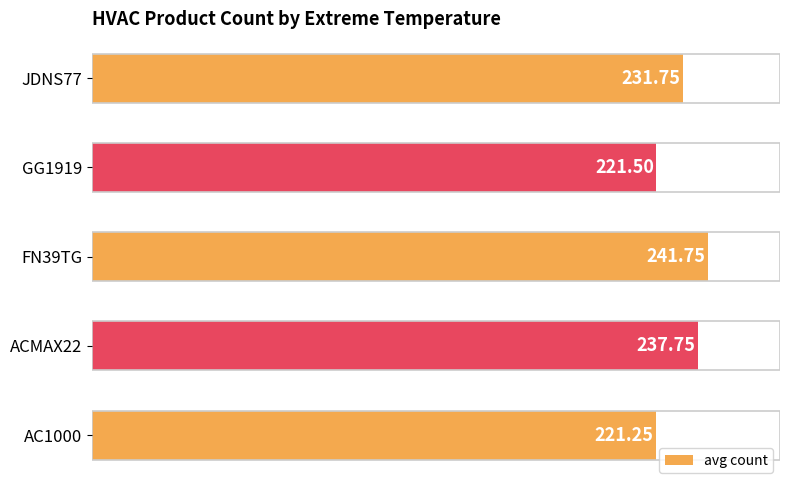

Approximately how many times larger is the value at ACMAX22 compared to AC1000?

1.1